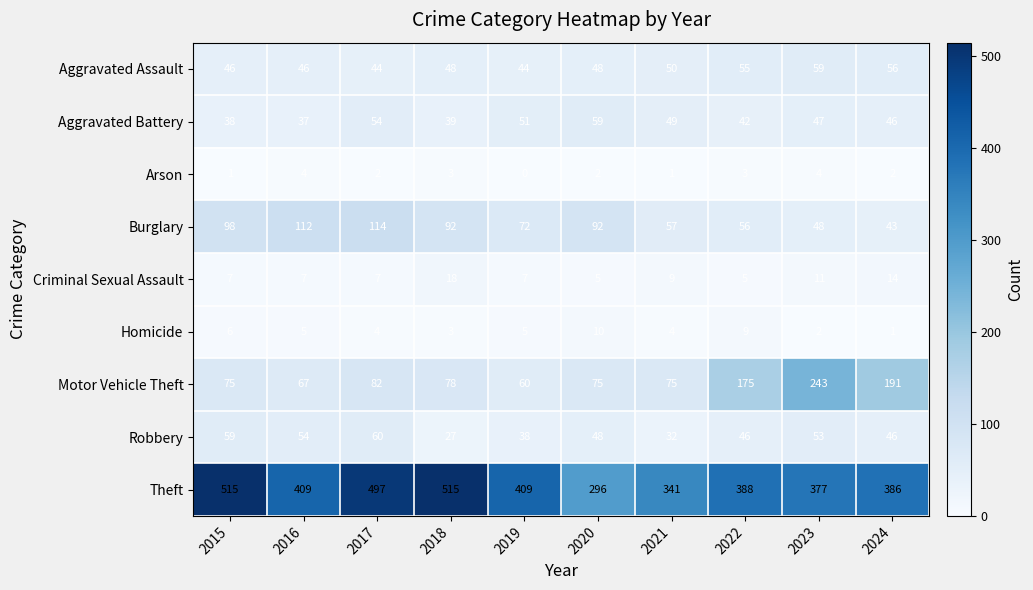

Where is Criminal Sexual Assault nearest to the value 11?

2023